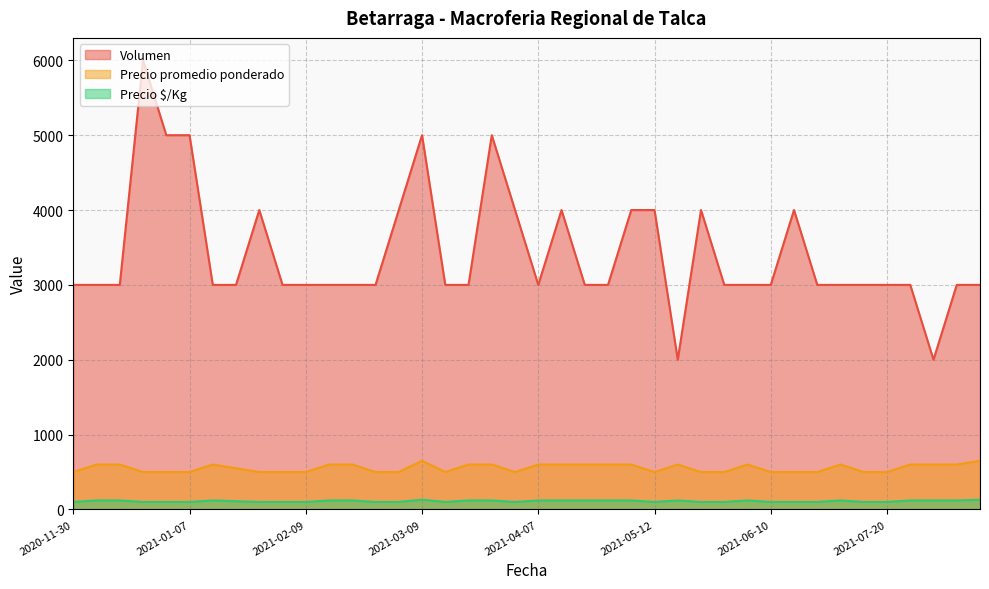

How many data points in Volumen are less than 3000?

2